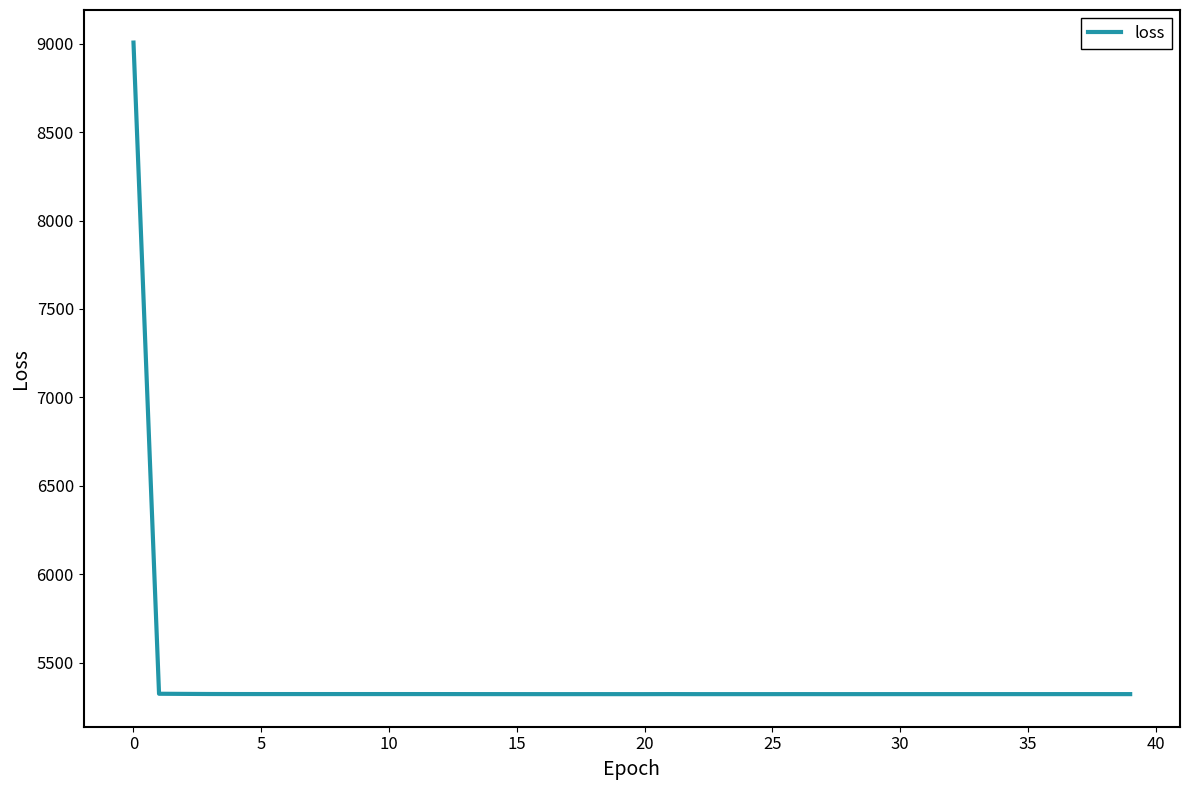

What is the difference between the maximum and minimum values?

3685.5